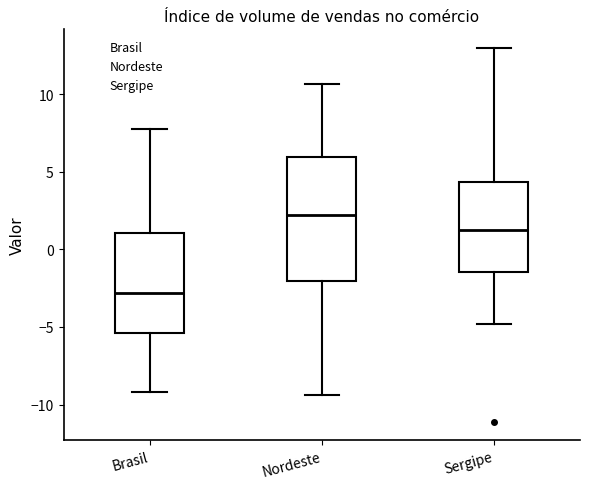

Which box's median line is the highest?

Nordeste